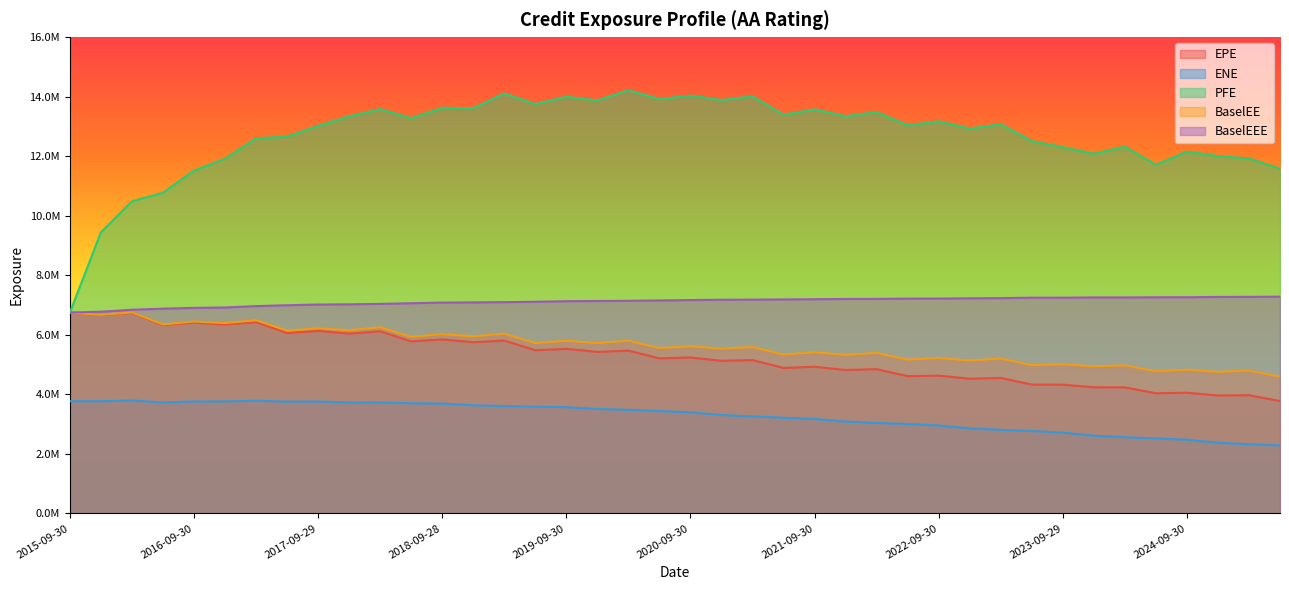

Which label corresponds to the largest value in the chart?

2020-03-31